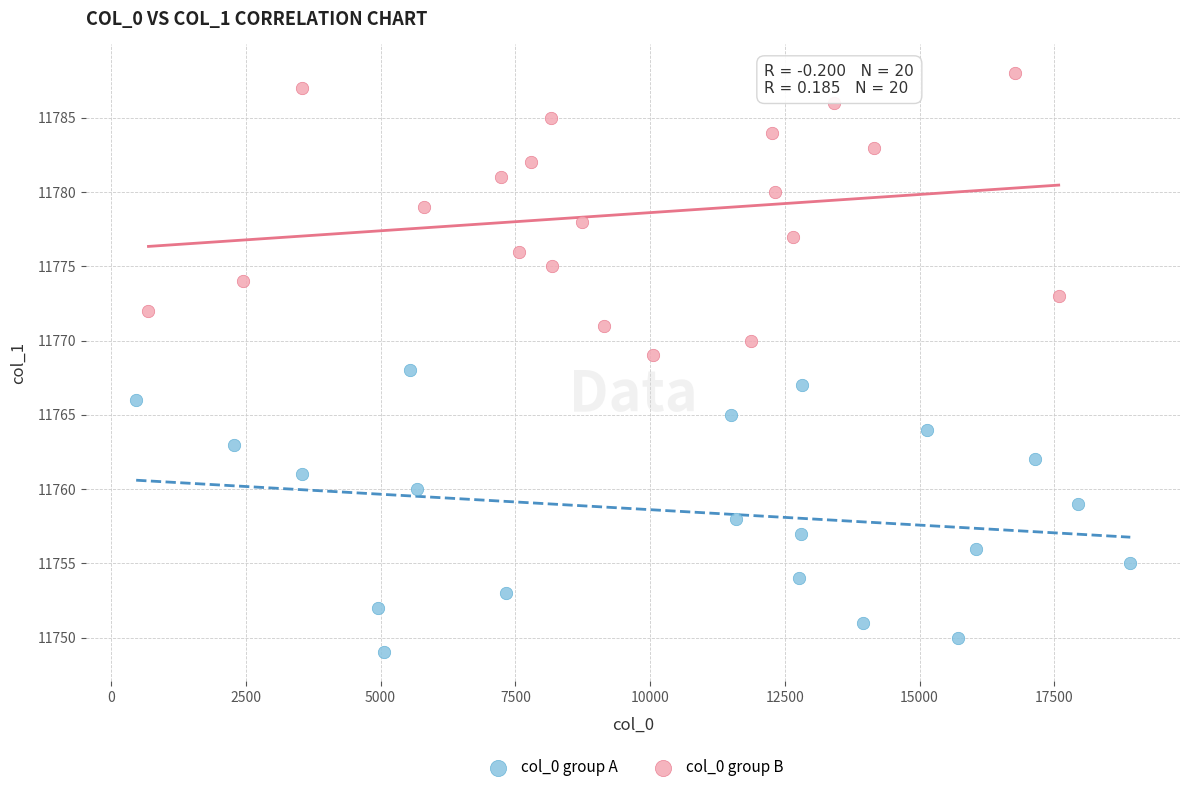

Which series contains the lowest Y value?

col_0 group A